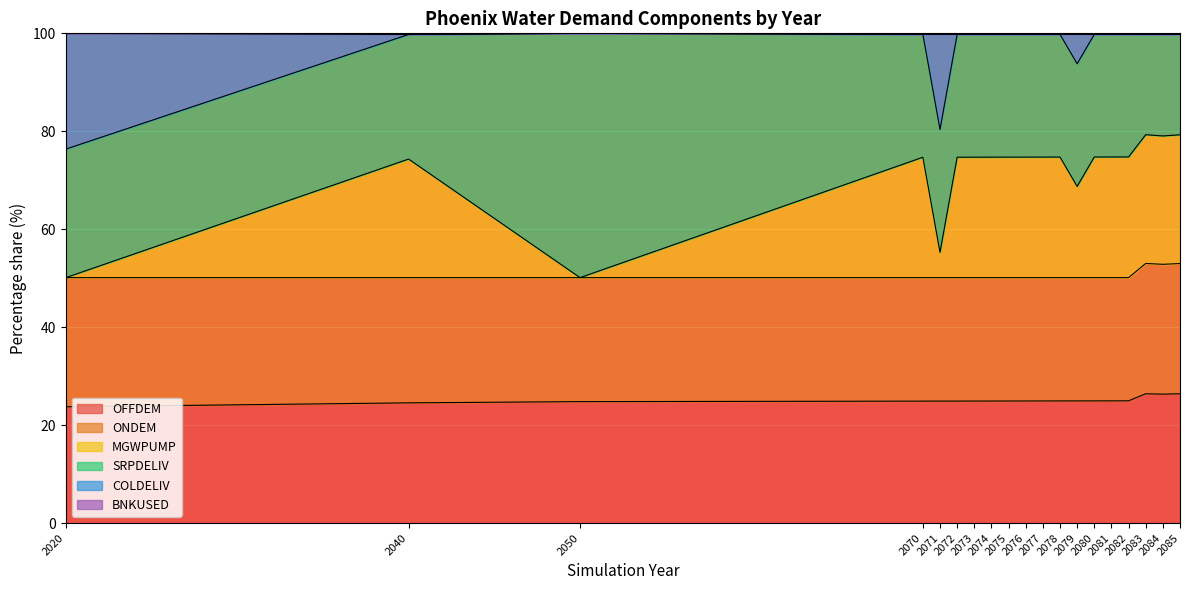

What is the sum of all BNKUSED values?

1896.4